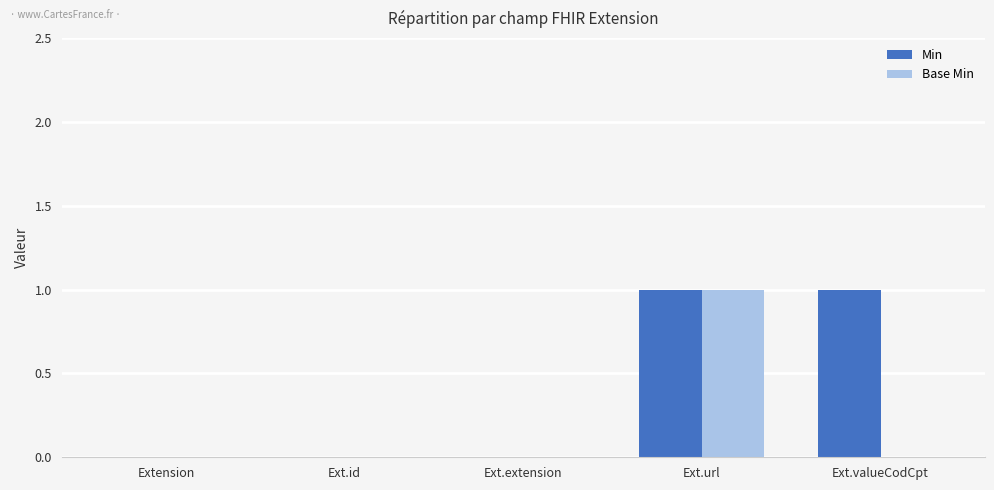

At which category is the sum across all series the highest?

Ext.url